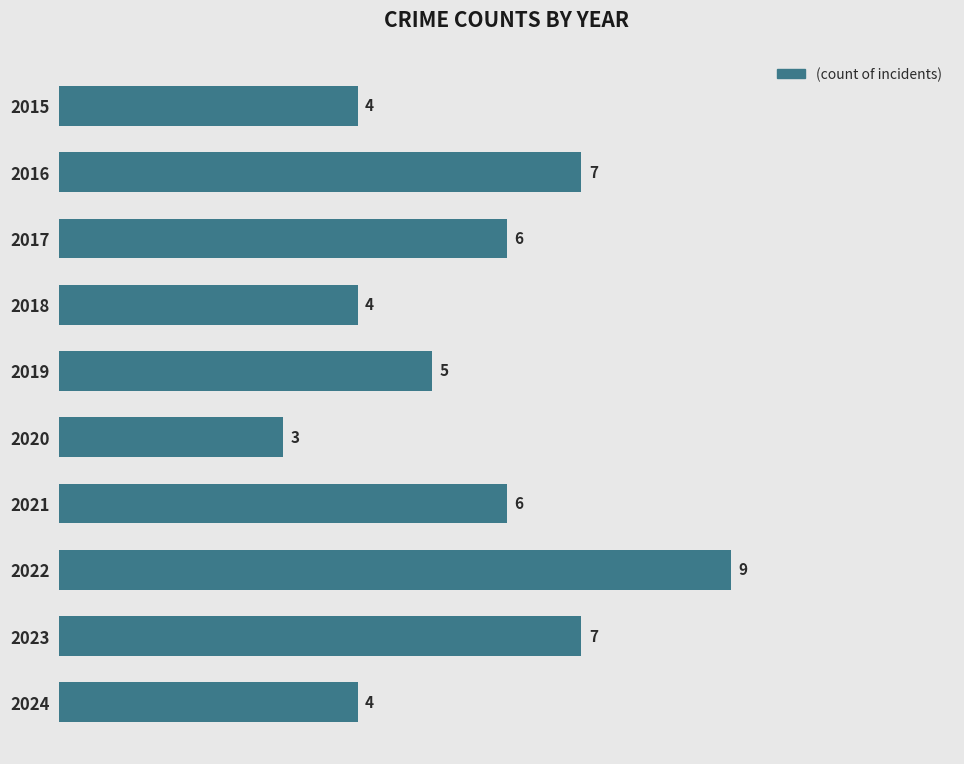

What is the value of the 4th bar from the top?

4